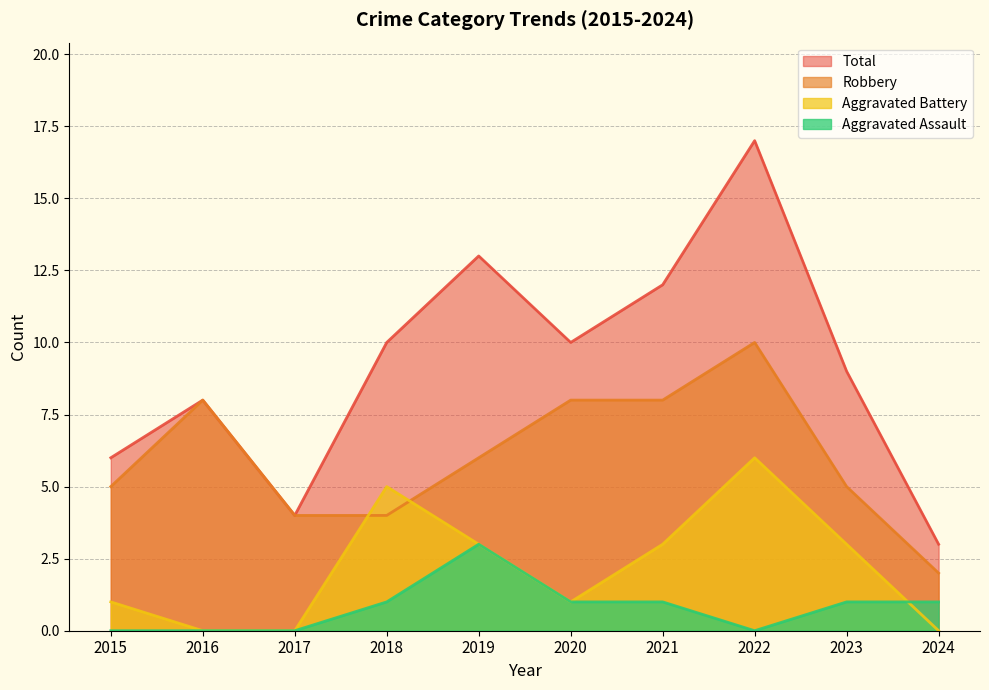

How many interior local valleys does the Aggravated Assault series have?

1